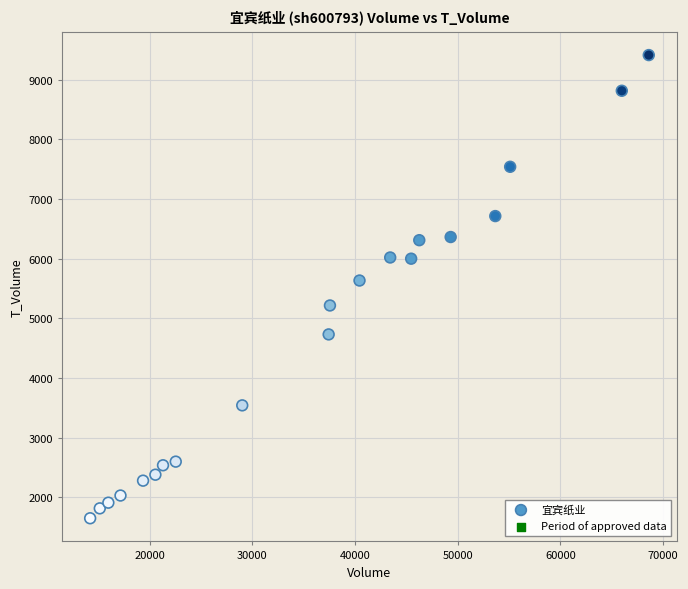

What Y value in the scatter plot is closest to 5533?

5636